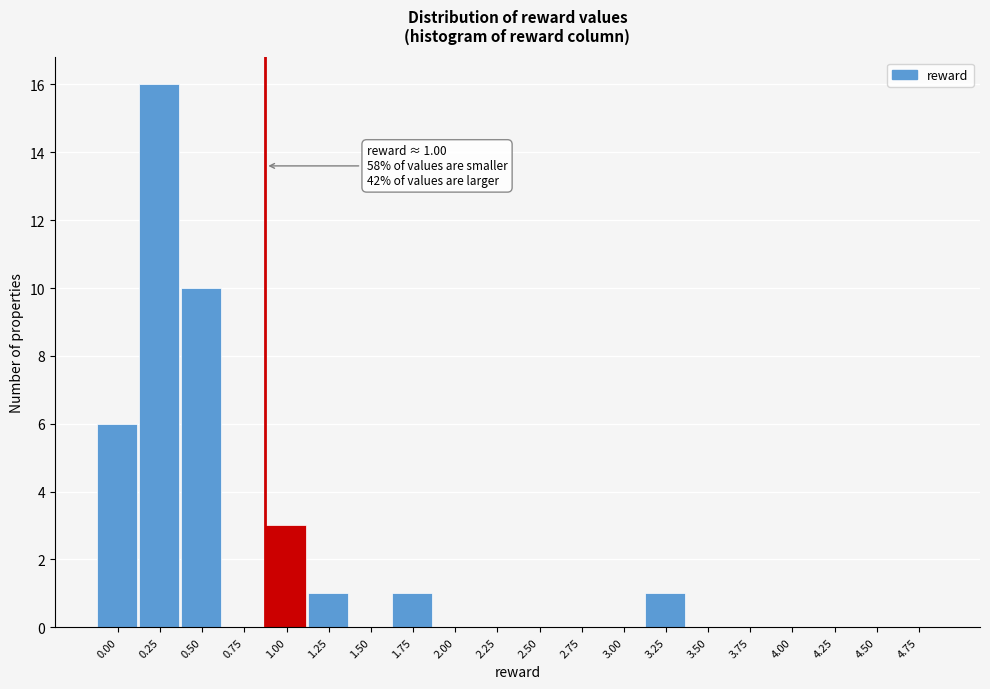

Reading left to right, extract all data points from this chart.

0.00=6	0.25=16	0.50=10	0.75=0	1.00=3	1.25=1	1.50=0	1.75=1	2.00=0	2.25=0	2.50=0	2.75=0	3.00=0	3.25=1	3.50=0	3.75=0	4.00=0	4.25=0	4.50=0	4.75=0